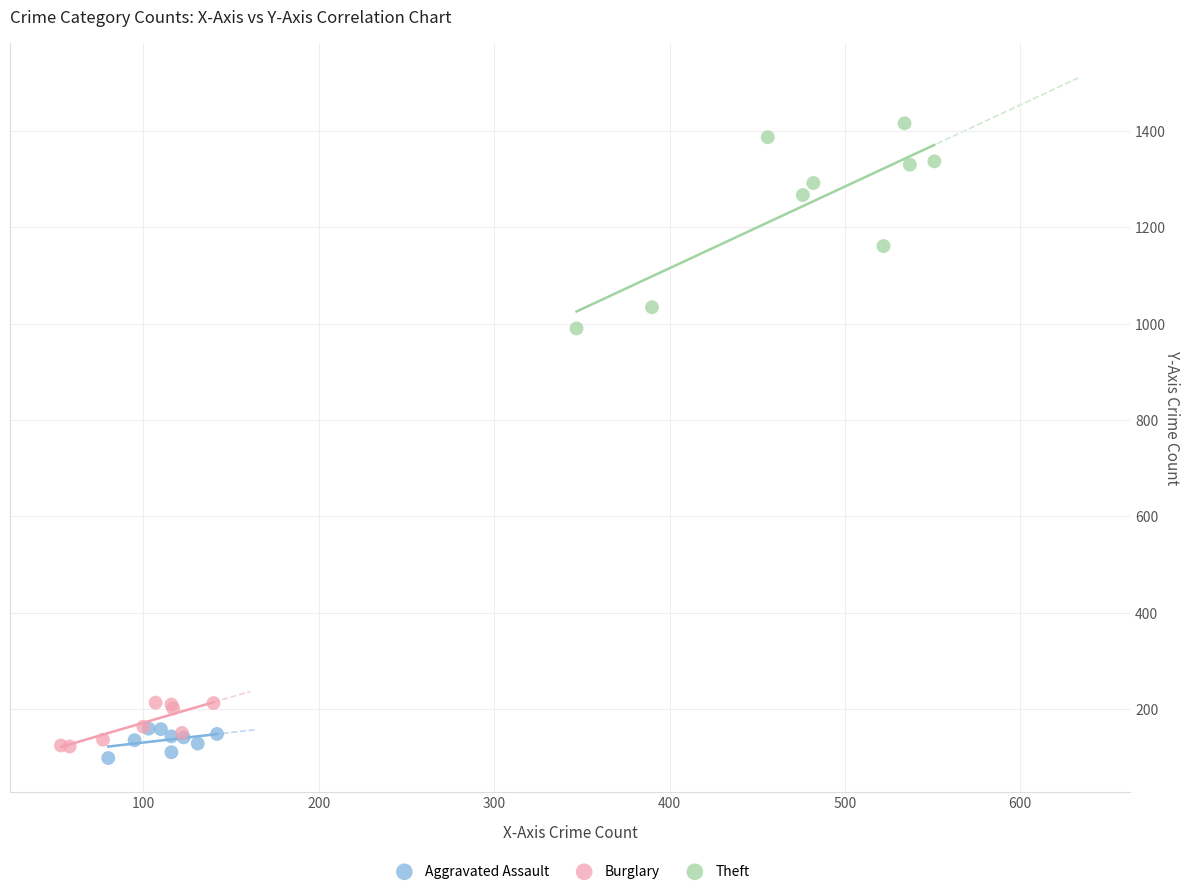

Which series contains the highest Y value?

Theft